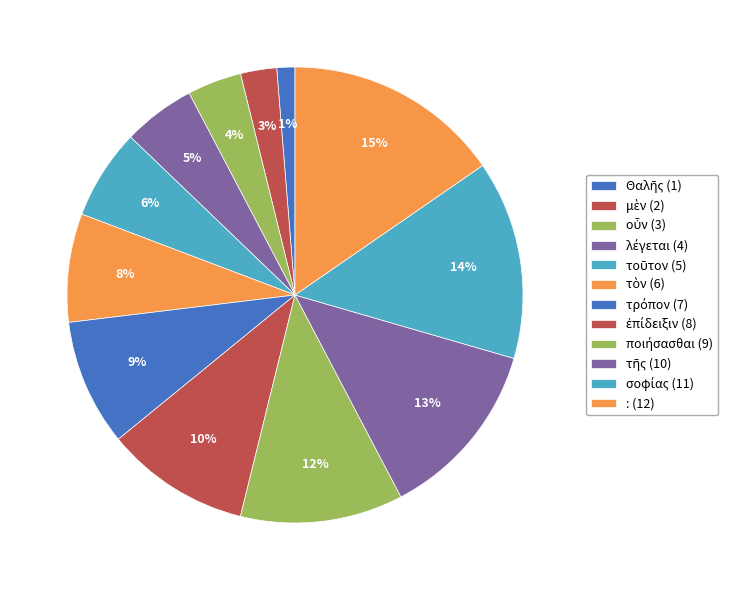

To the nearest percent, what portion does τοῦτον represent?

6%